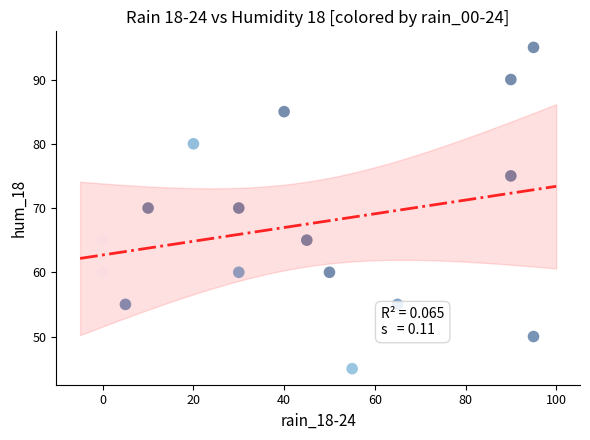

What is the range of X values (max minus min)?

95